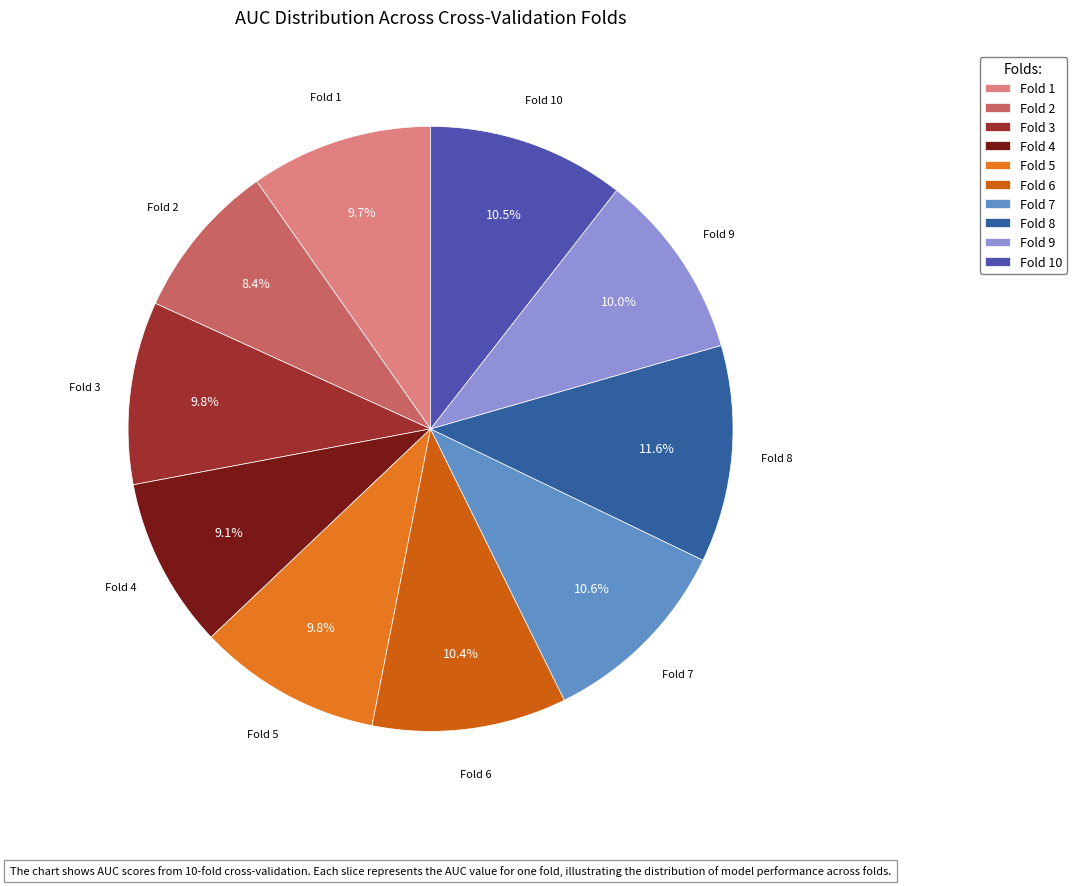

Which slice is the largest?

Fold 8